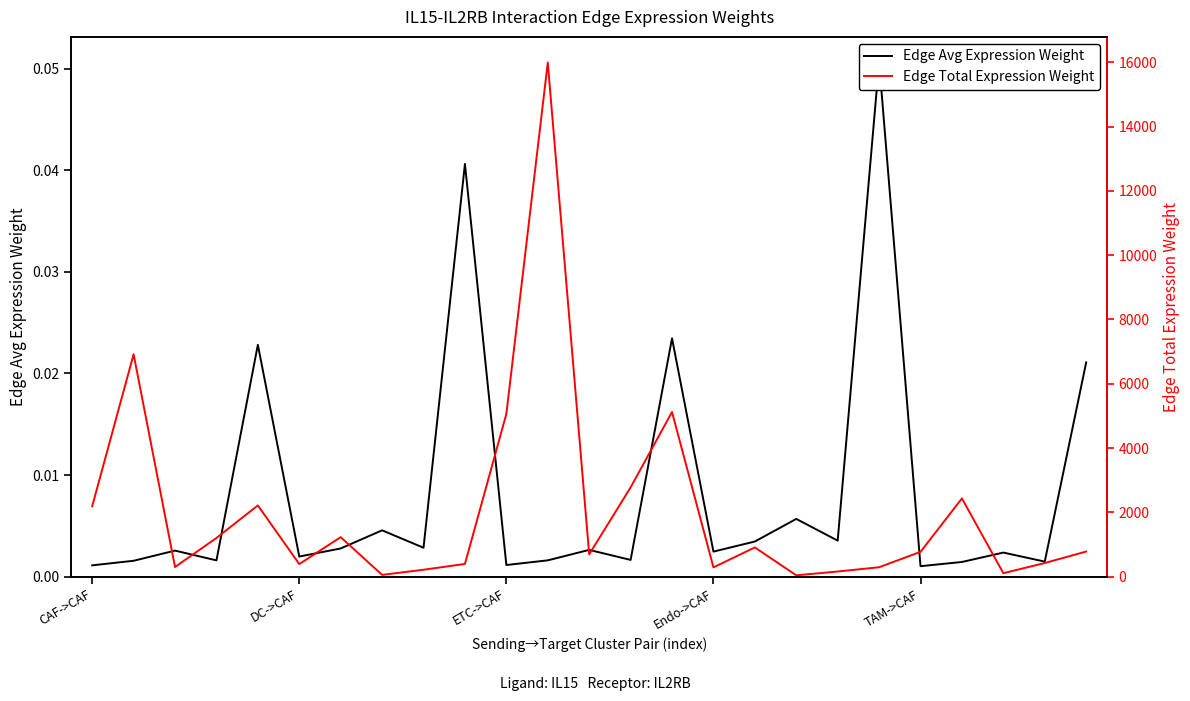

True or false: Edge Total Expression Weight and Edge Avg Expression Weight cross at least once.

False